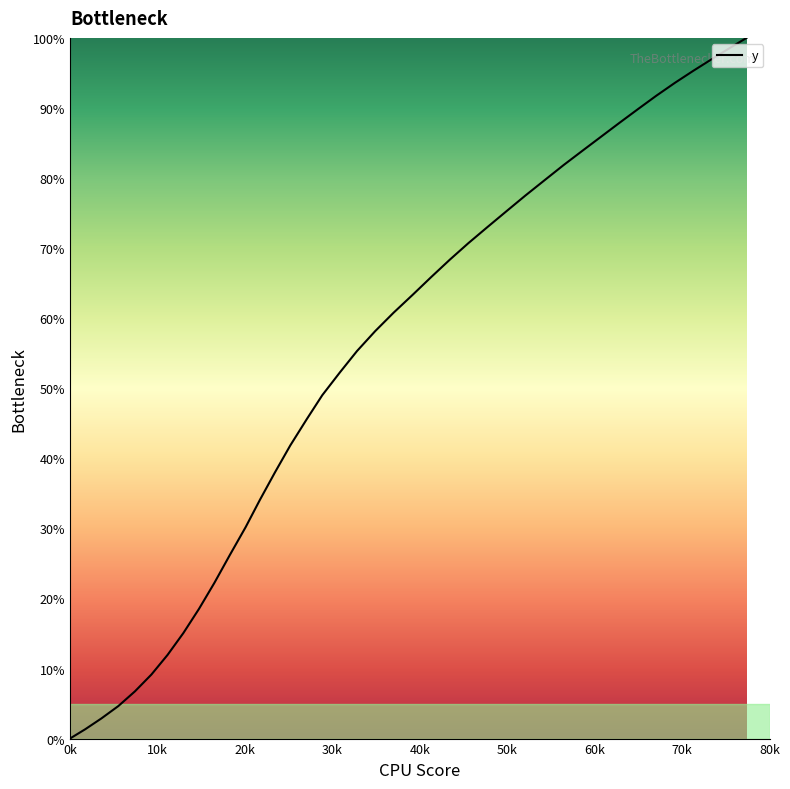

What is the greatest value displayed?

100.0